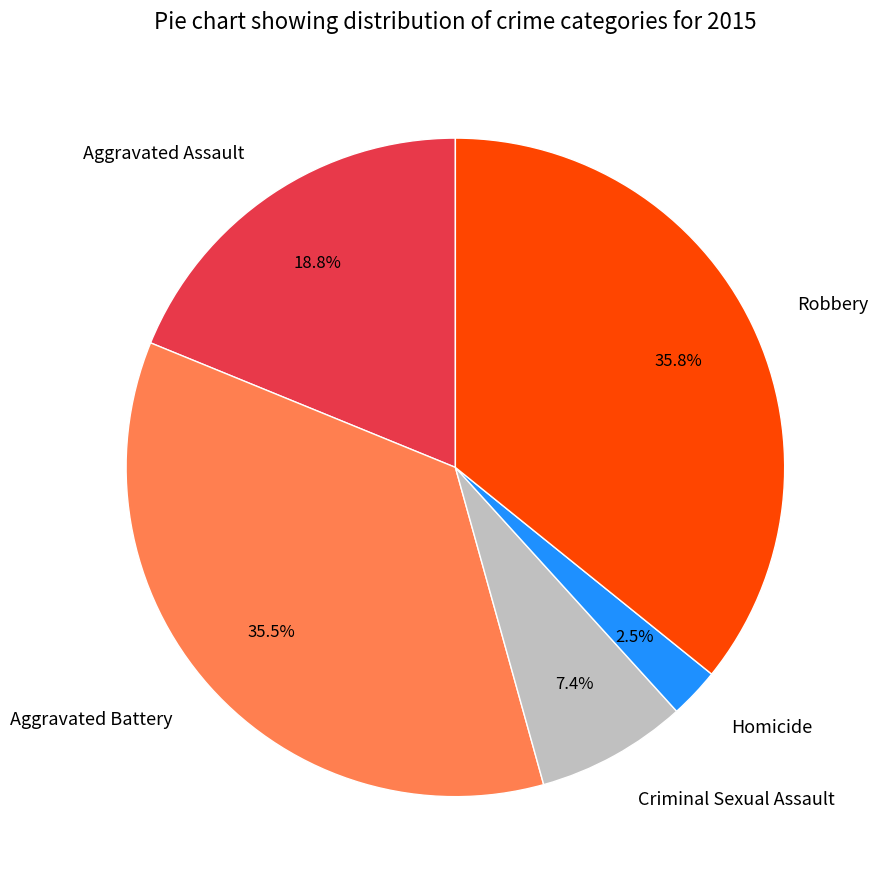

To the nearest percent, what is the combined percentage of Robbery and Aggravated Assault?

55%